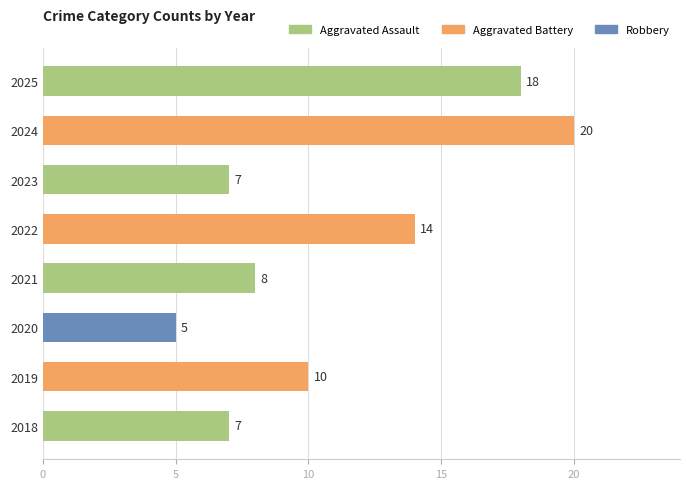

Where is the data nearest to the value 12?

2019